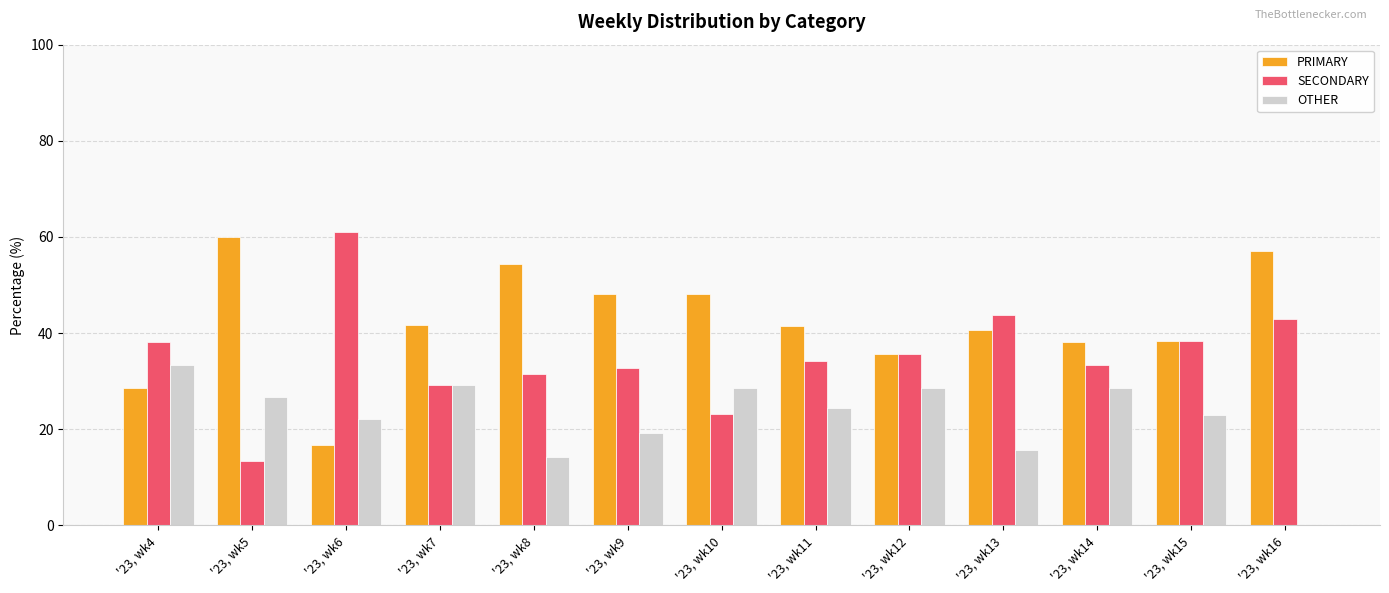

What is the sum of the OTHER values at '23, wk8 and '23, wk11?

38.7